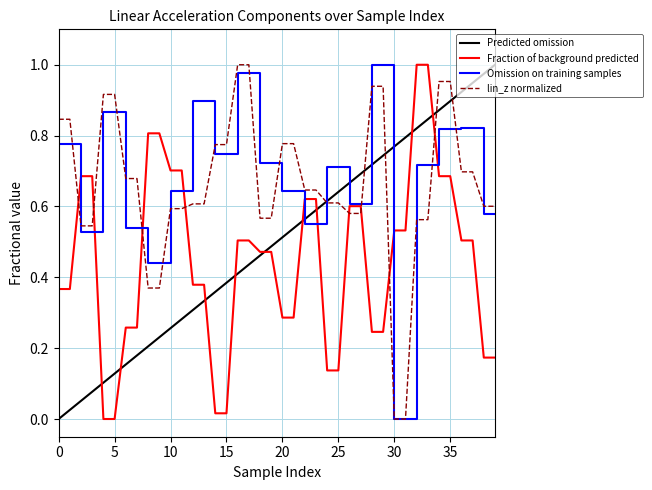

True or false: Omission on training samples and Predicted omission cross at least once.

True